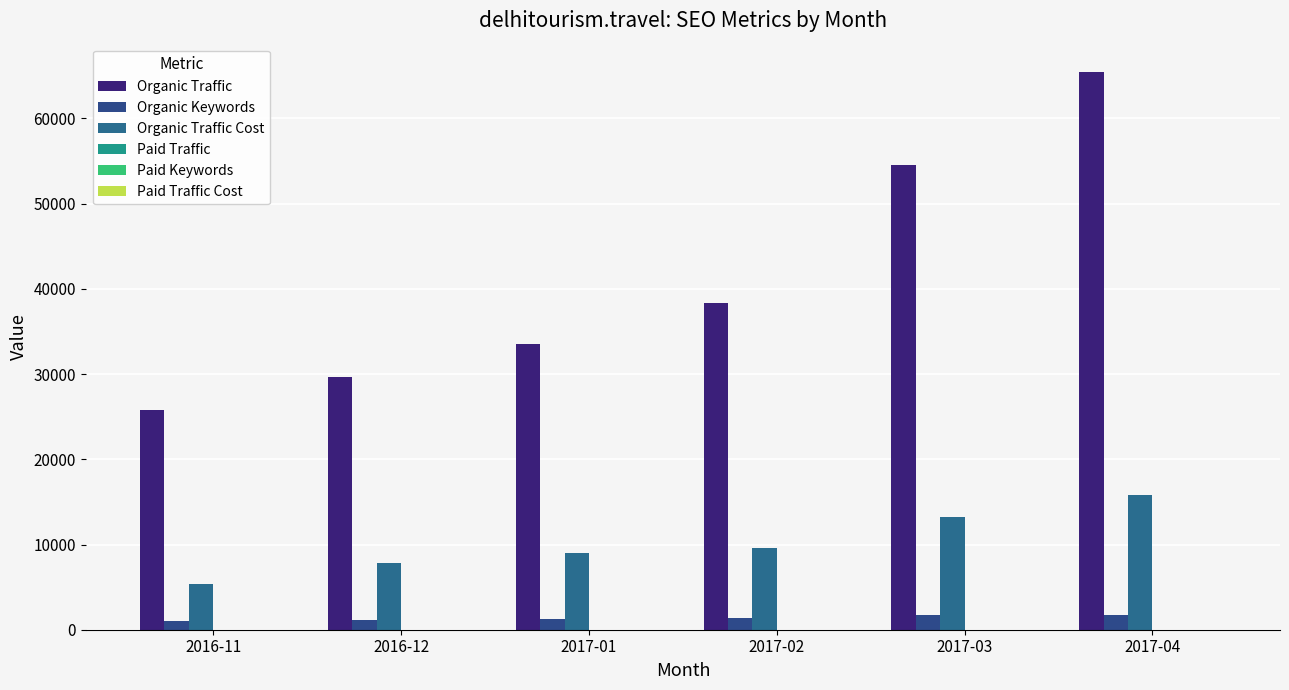

How many groups of bars are there?

6